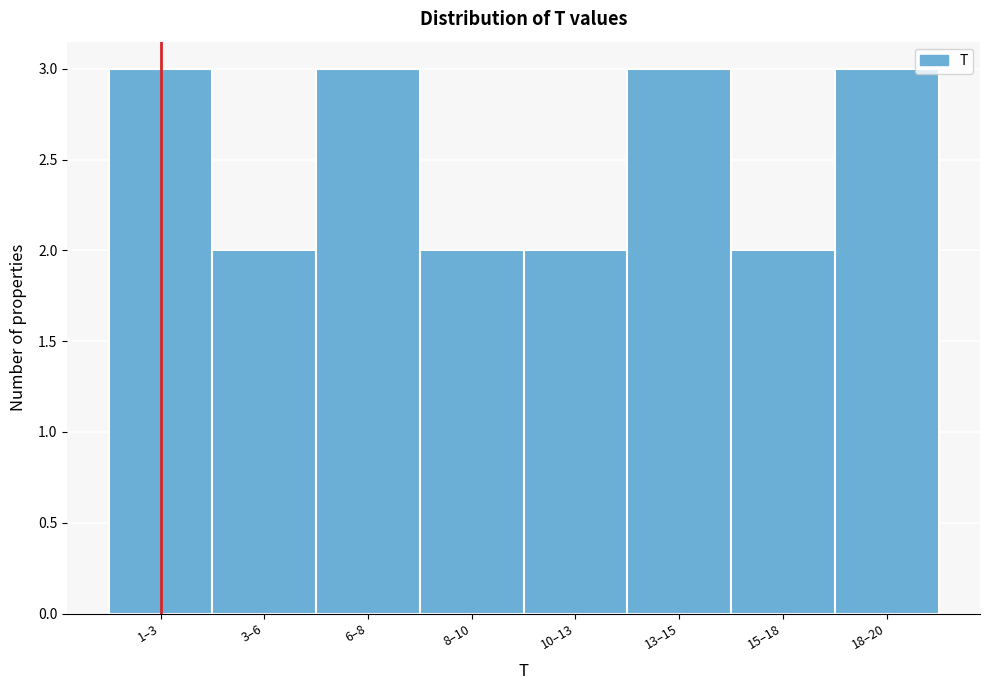

Reading right to left, extract all data points from this chart.

18–20=3	15–18=2	13–15=3	10–13=2	8–10=2	6–8=3	3–6=2	1–3=3